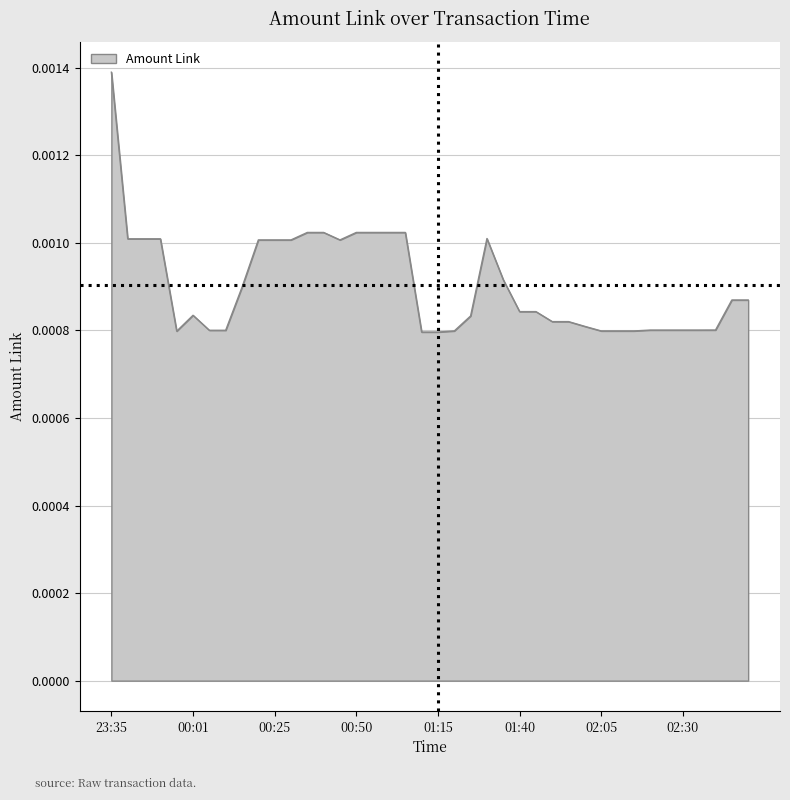

Does the chart have visible grid lines?

Yes